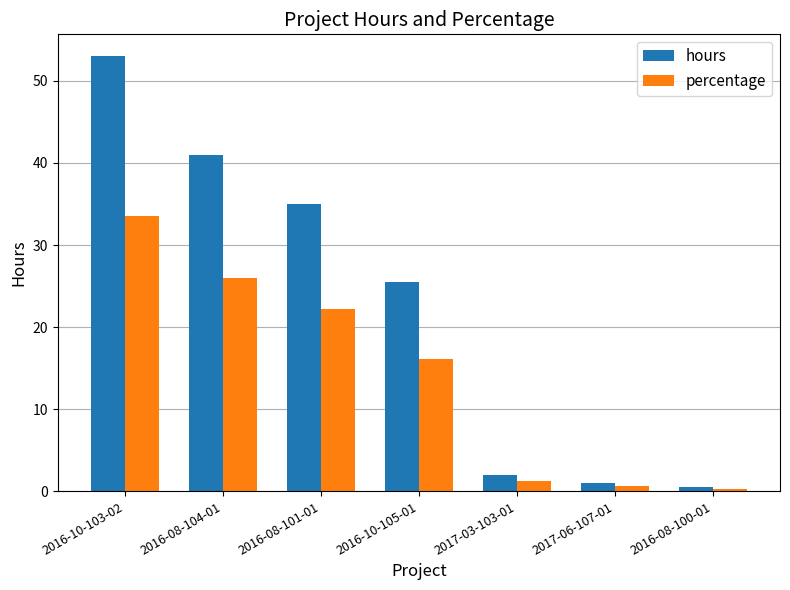

Which label corresponds to the largest value in the chart?

2016-10-103-02